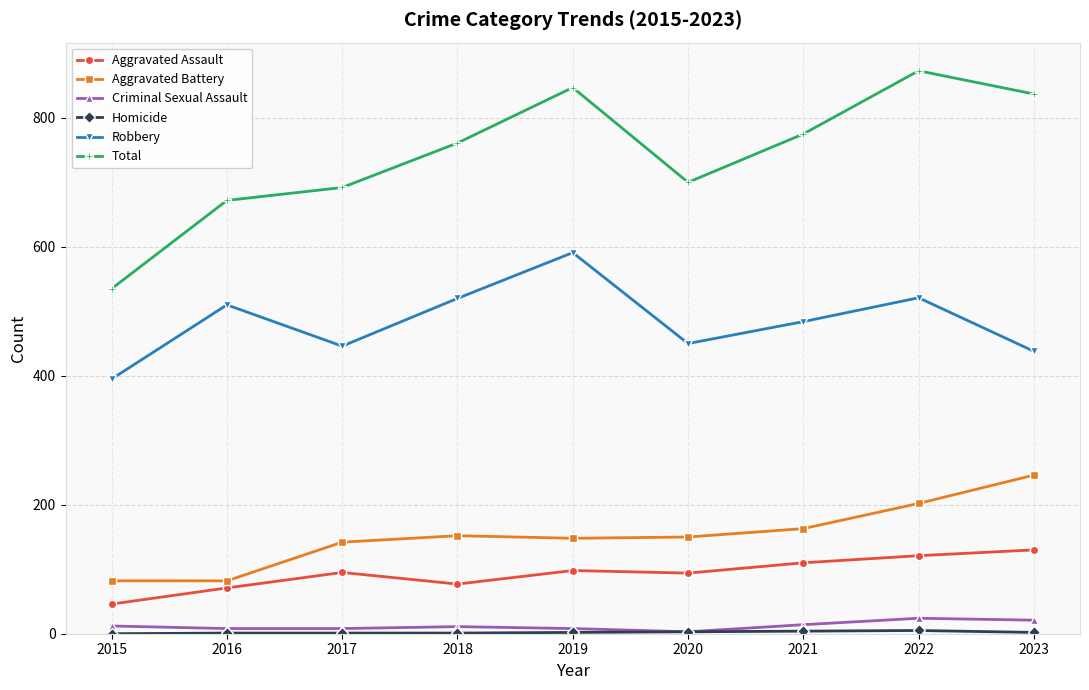

True or false: Total and Criminal Sexual Assault cross at least once.

False